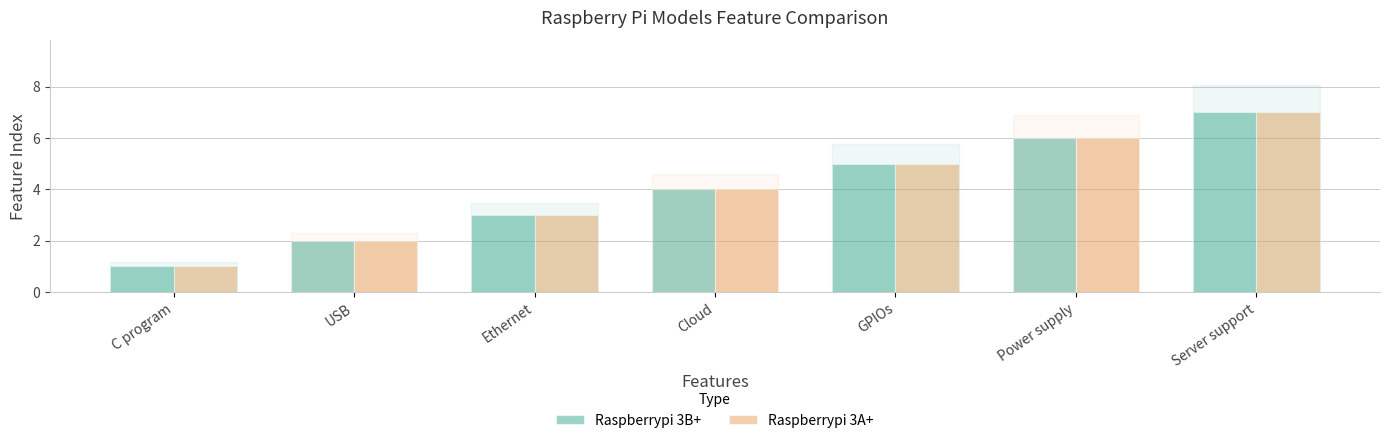

Is the value of Raspberrypi 3B+ at C program greater than the value of Raspberrypi 3A+ at Server support?

No